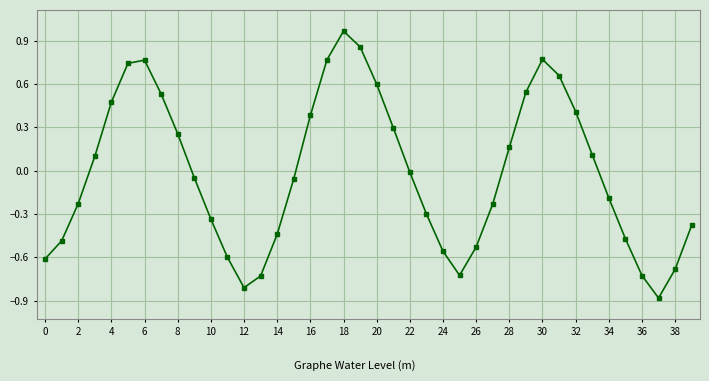

True or false: the data has more than 2 interior local peaks.

True